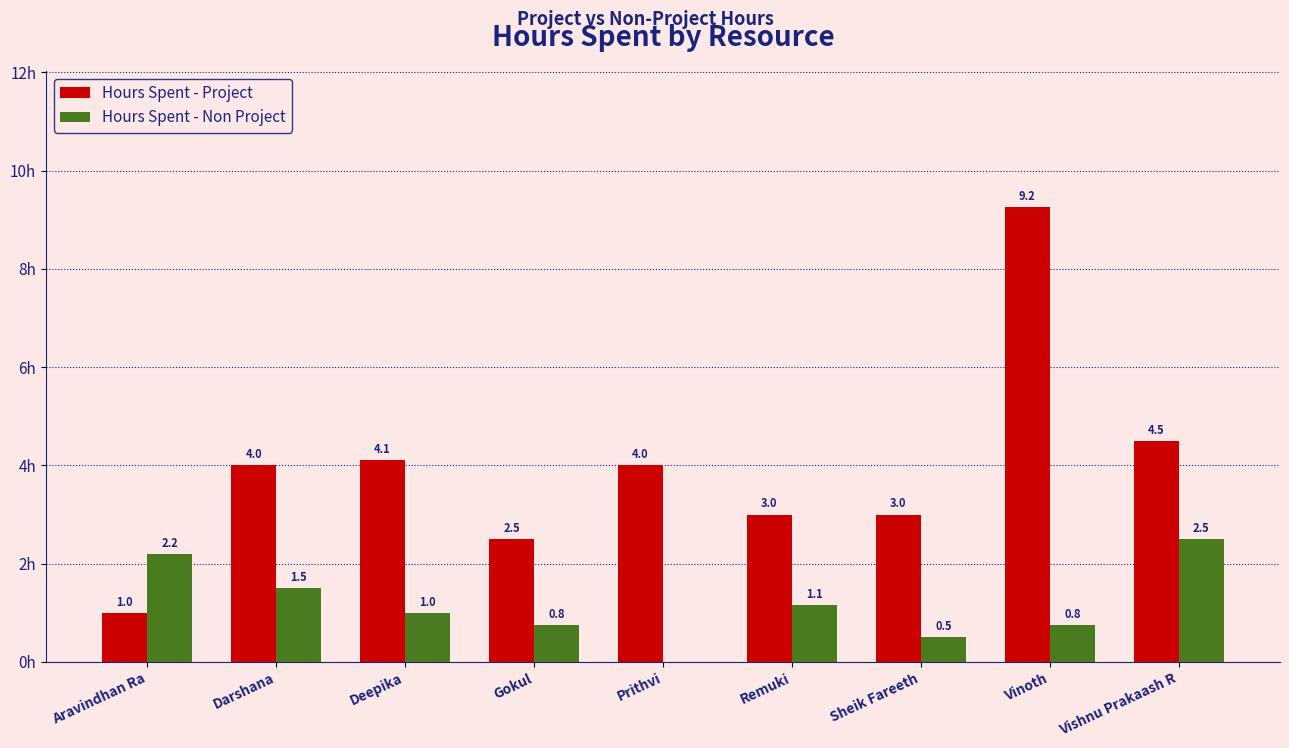

Which category has the highest value in the Hours Spent - Project series?

Vinoth